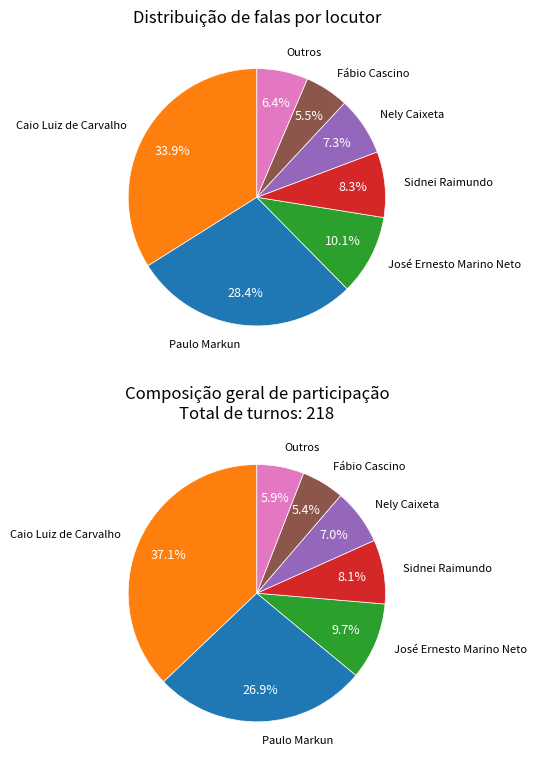

To the nearest percent, what portion does Fábio Cascino represent?

6%